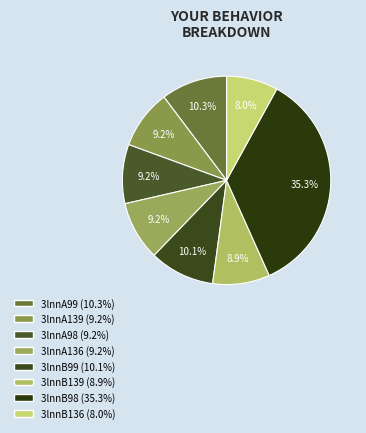

Approximately how many times larger is the value at 3lnnA98 compared to 3lnnB139?

1.0